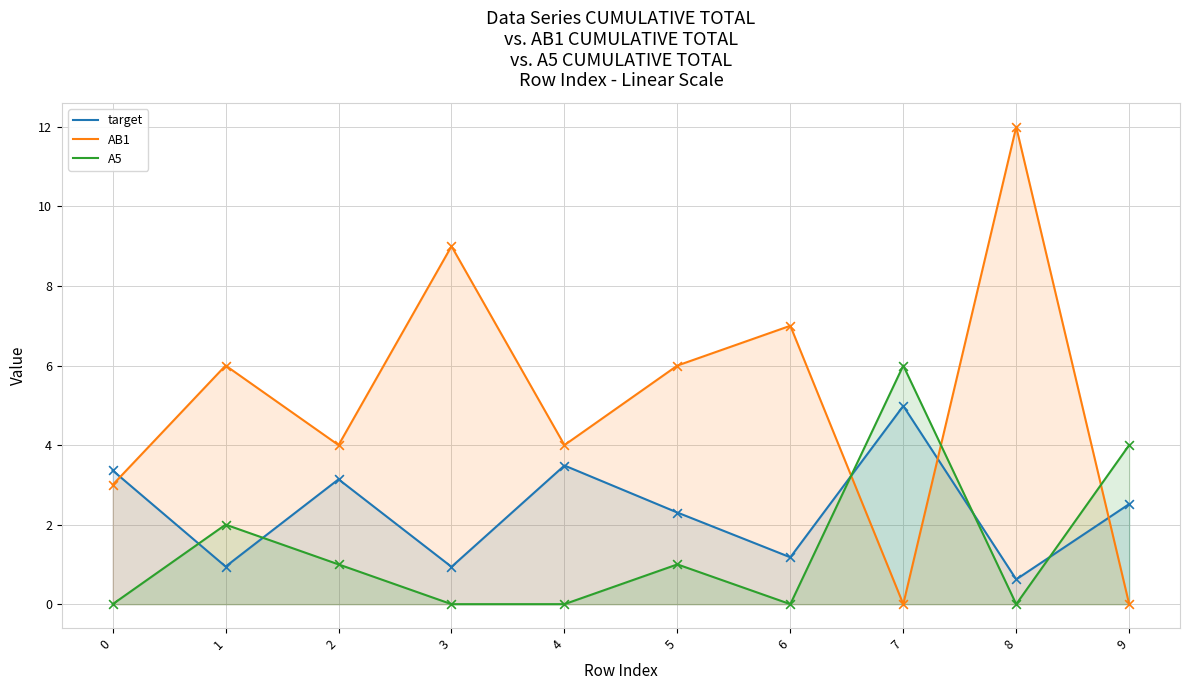

Which series has the widest spread of Y values?

AB1